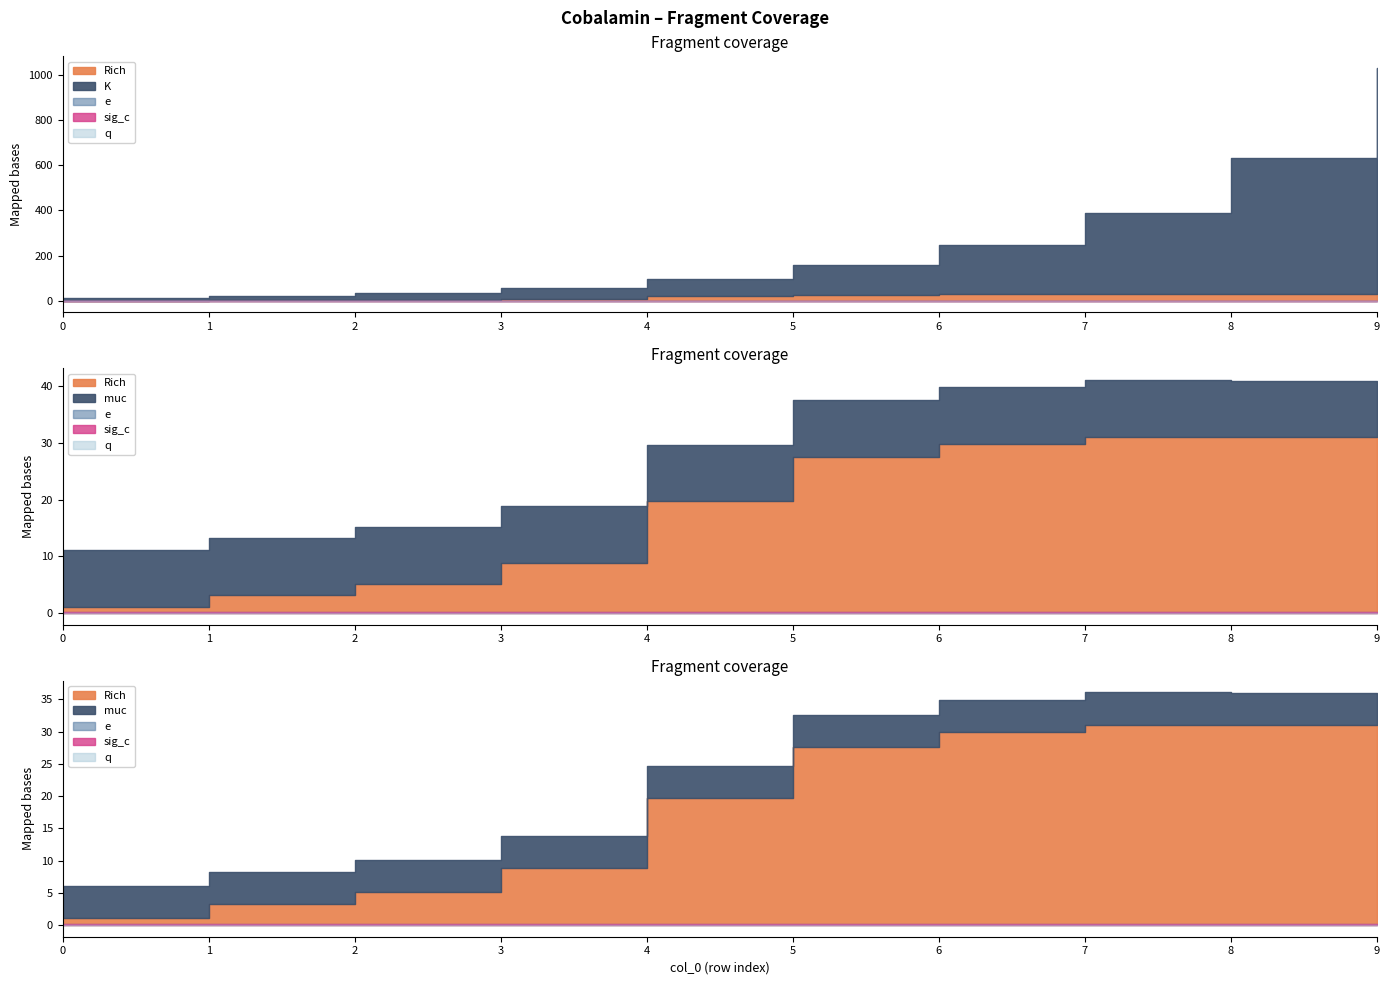

Which series has the largest total across all categories?

K